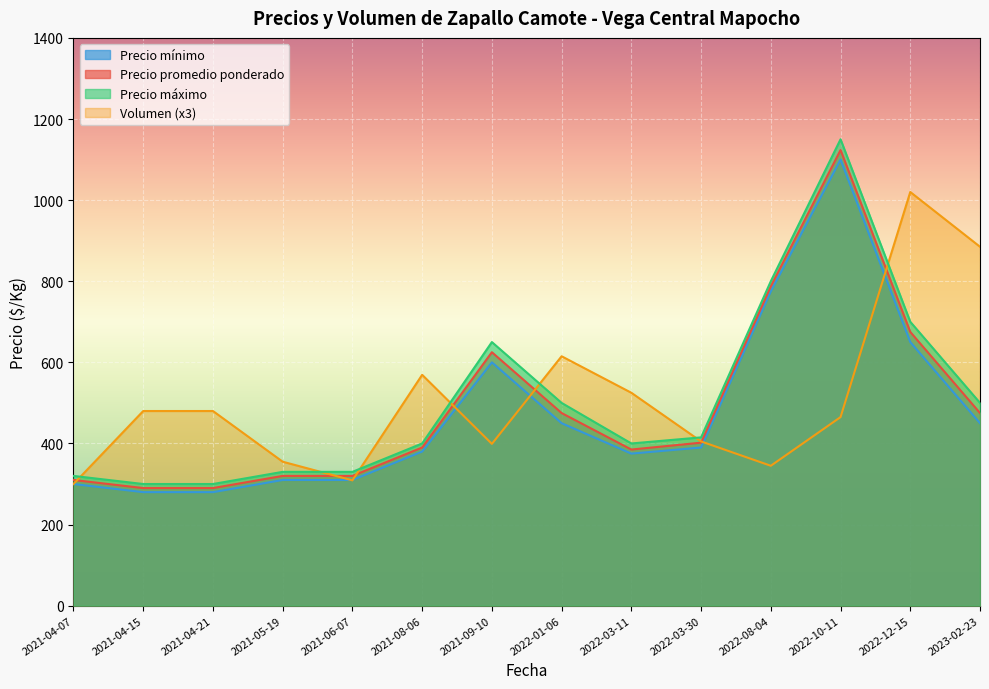

What is the total value across all series at 2021-04-15?

1350.0